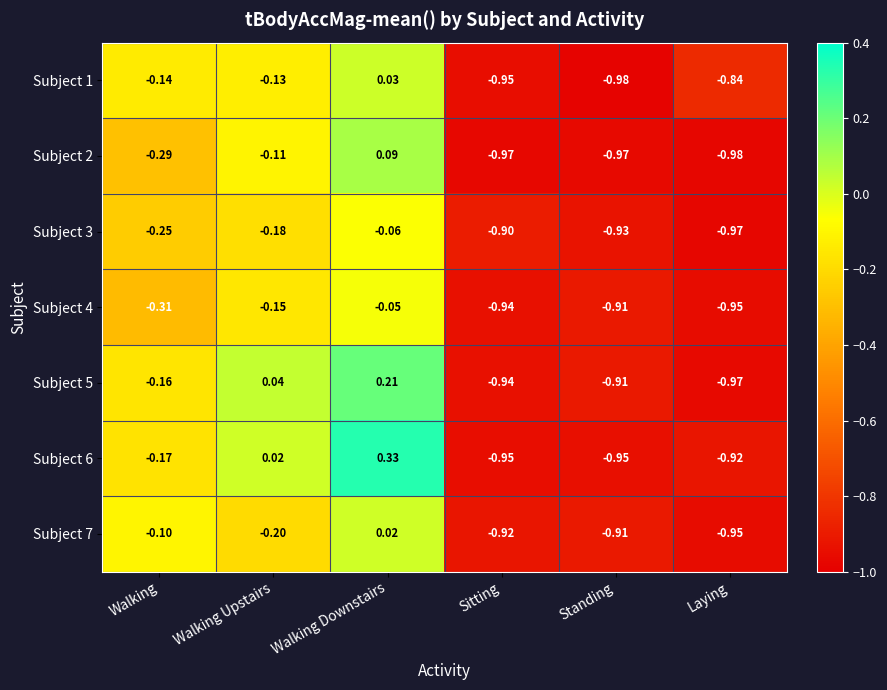

At which category does the chart reach its peak across all series?

Walking Downstairs